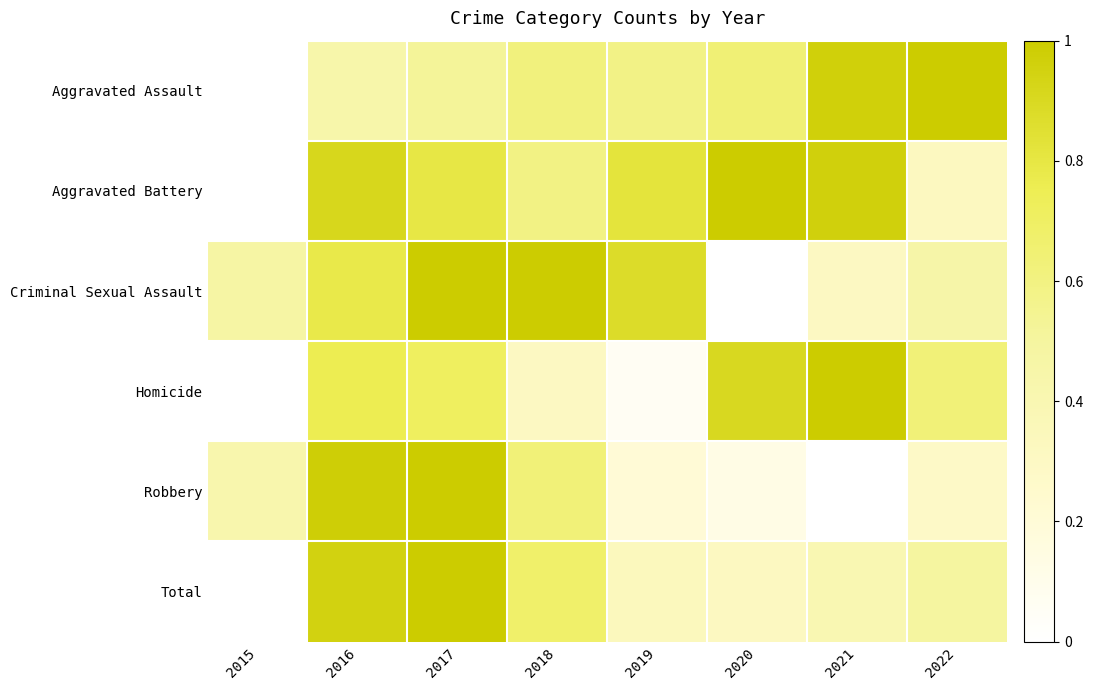

What is the difference between the highest and lowest values at 2016?

0.5